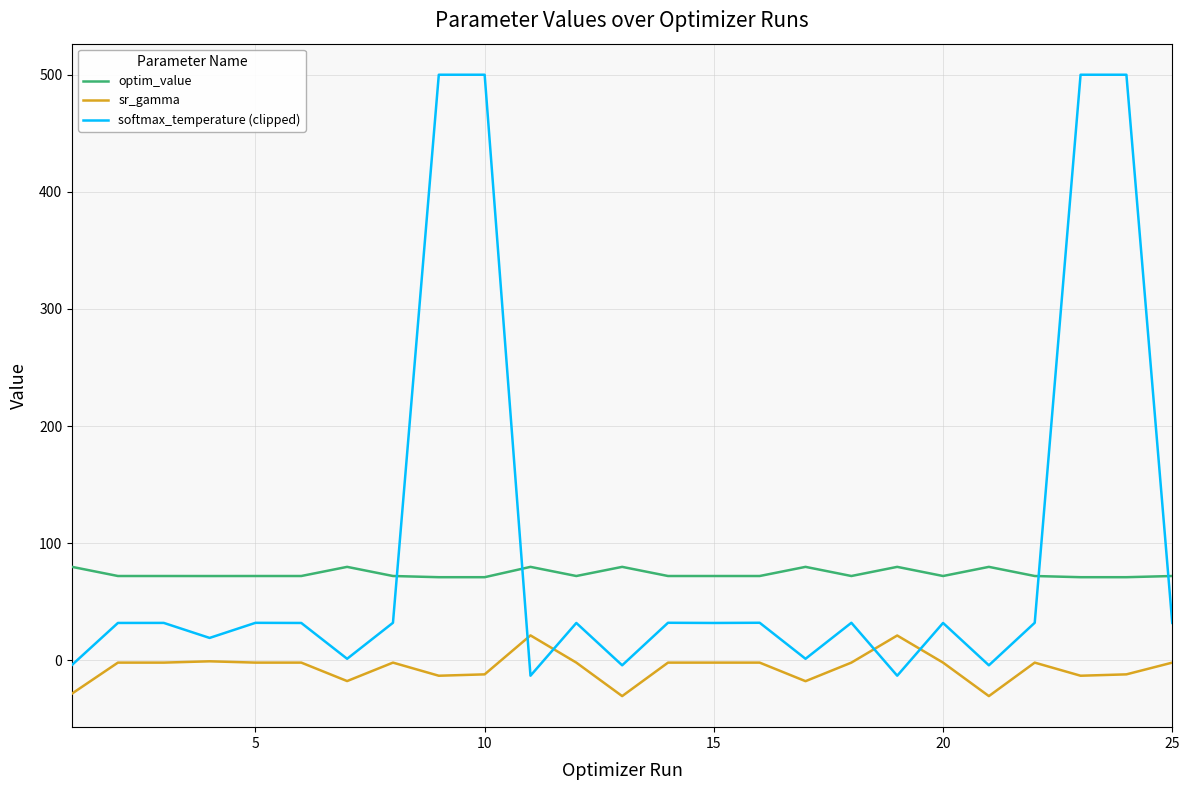

What is the lowest value of the optim_value series?

70.9